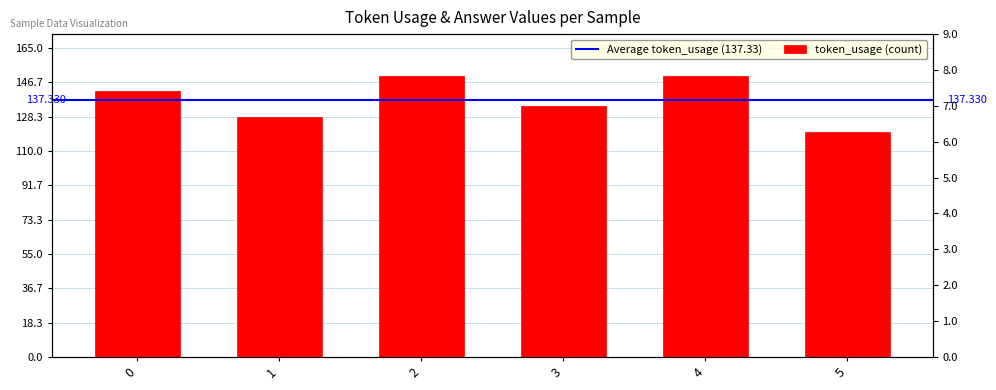

Does the chart contain stacked bars?

No